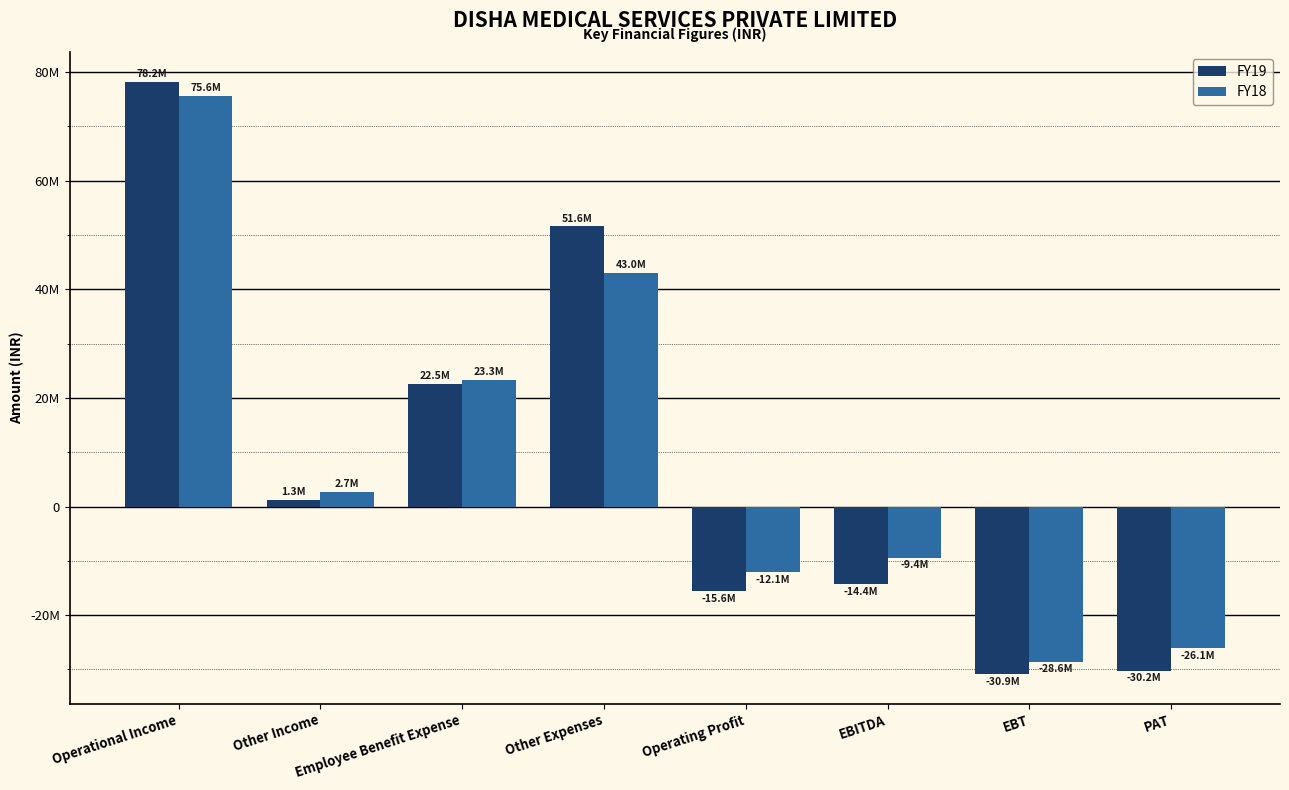

What are all the series names shown in the legend?

FY19, FY18